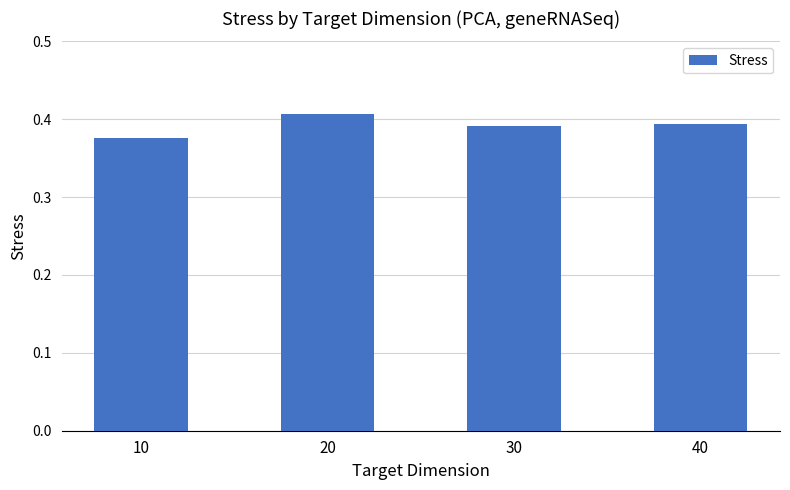

Is it true that the value at 20 is 0.2?

False